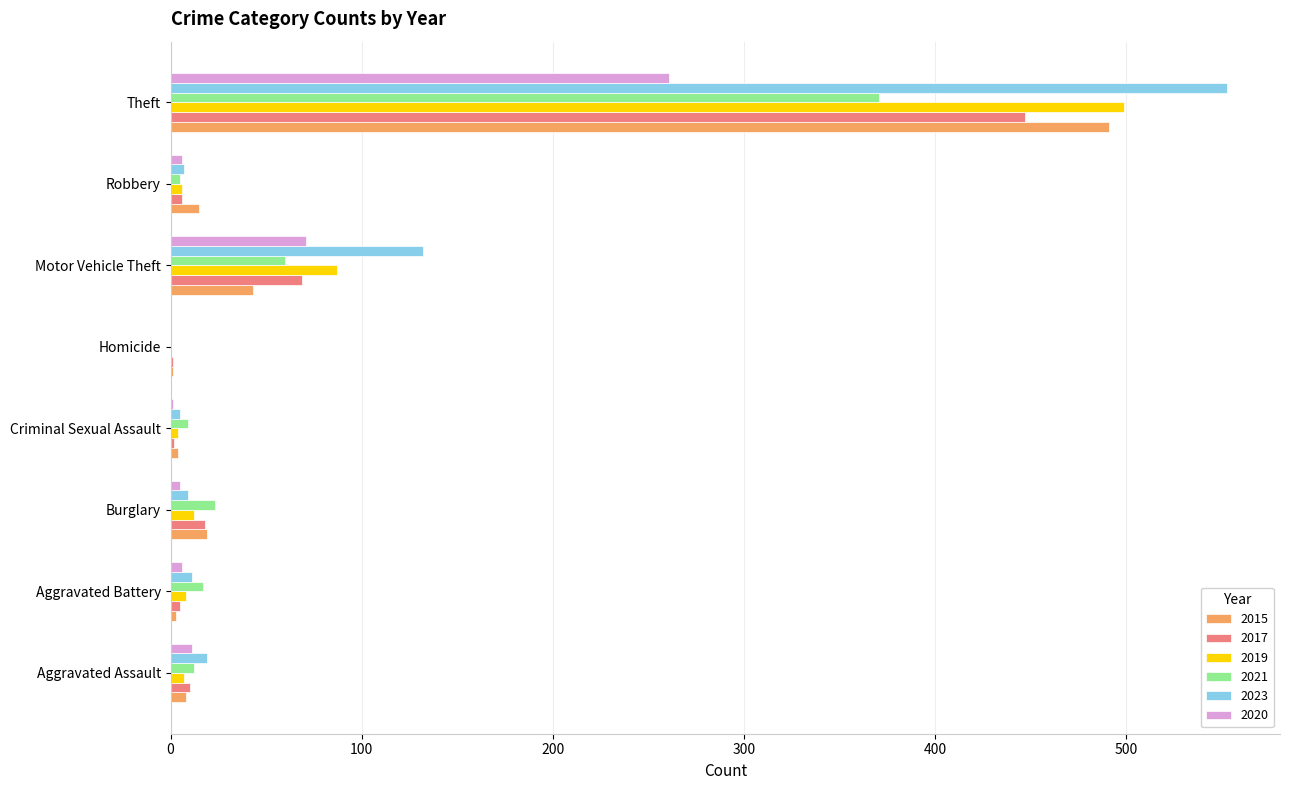

What is the sum of all 2019 values?

623